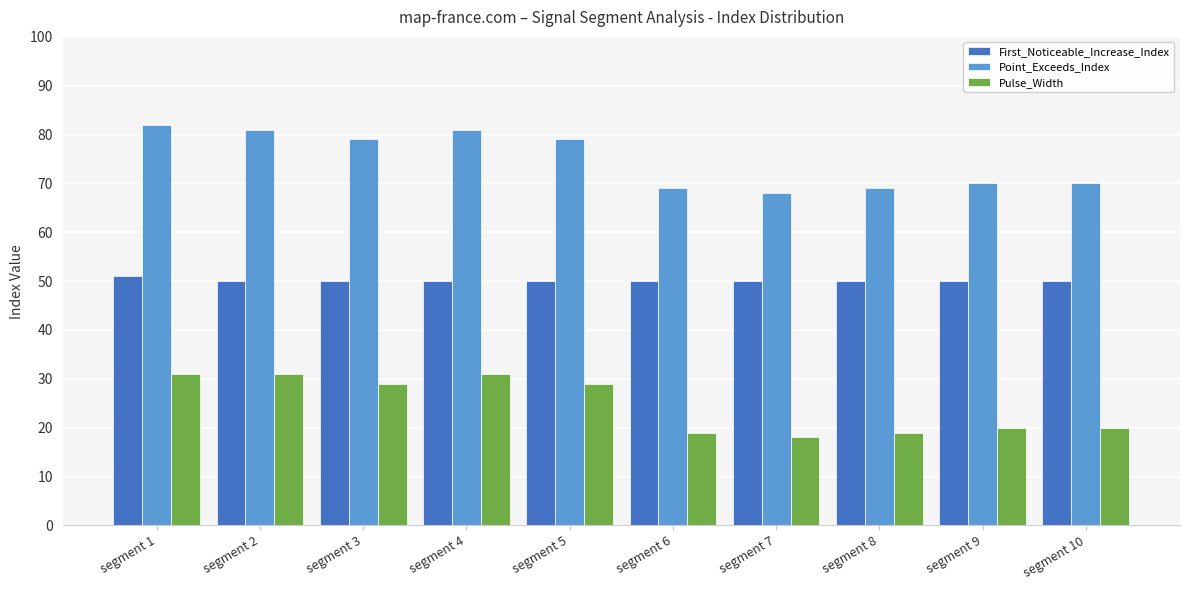

Is the value of Pulse_Width at segment 8 greater than the value of Point_Exceeds_Index at segment 10?

No